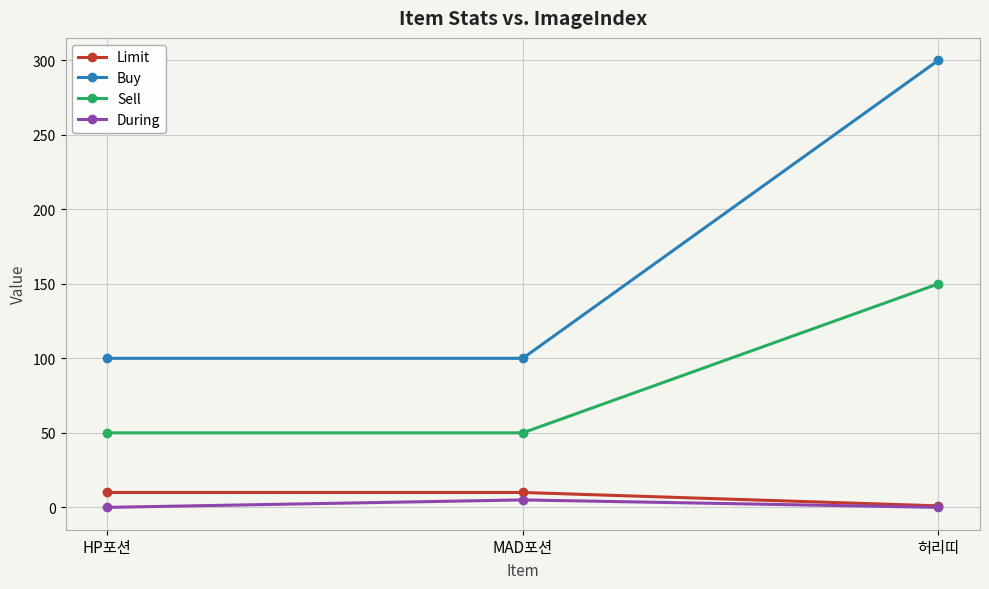

What is the lowest value of the Buy series?

100